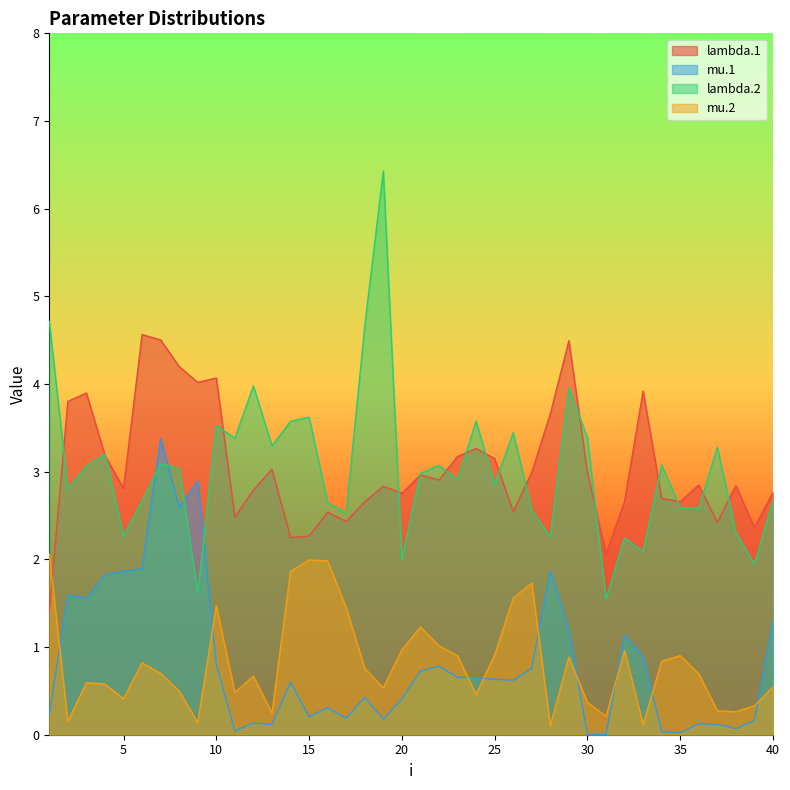

At which category does mu.2 reach its first local valley?

2